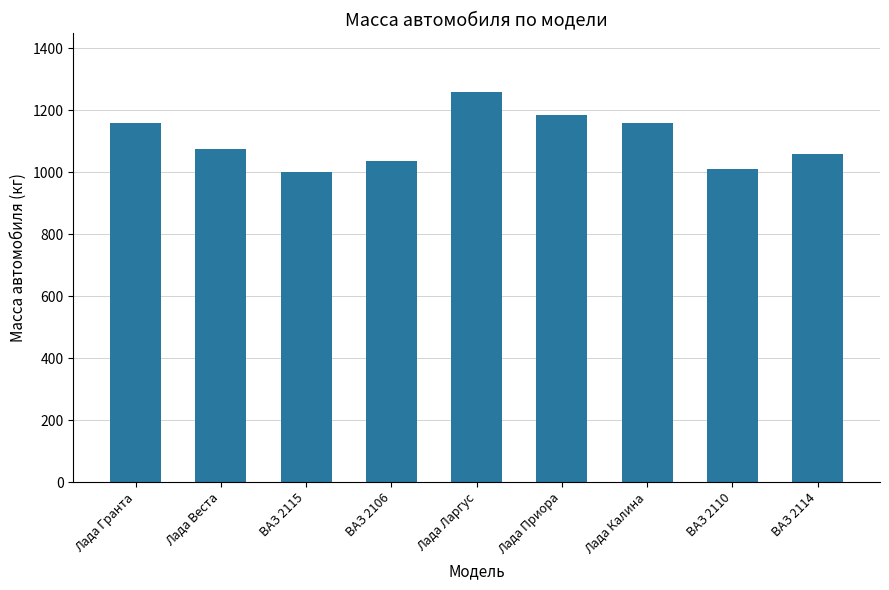

What is the label of the 9th bar from the left?

ВАЗ 2114